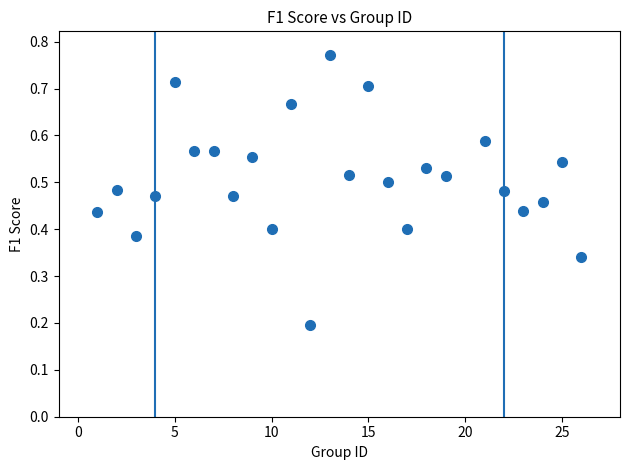

What is the range of X values (max minus min)?

25.0